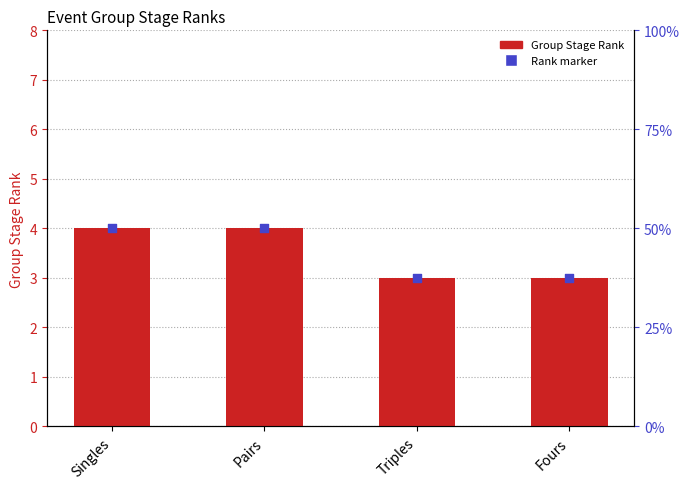

Which series reaches the minimum Y coordinate?

Group Stage Rank